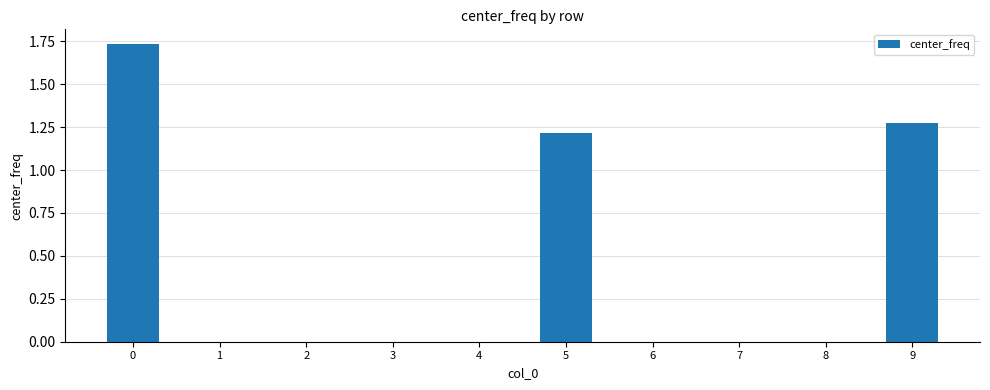

The chart shows a value of -1.2 at 4. True or false?

False